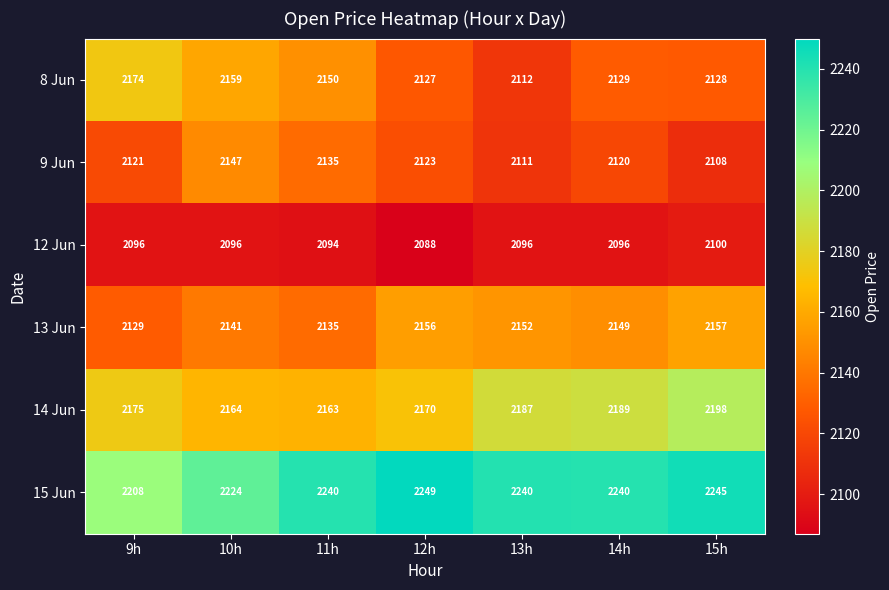

List the labels in order of 13 Jun value, smallest first.

9h, 11h, 10h, 14h, 13h, 12h, 15h